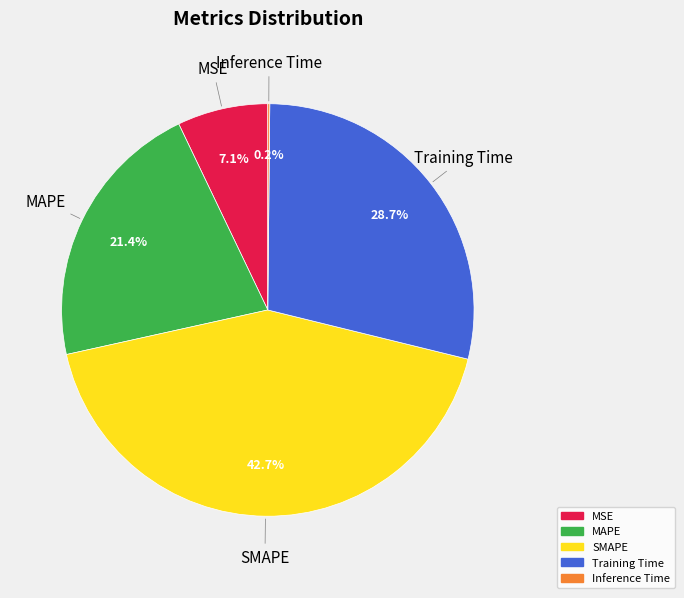

How much of the chart is everything except Training Time?

71.3%